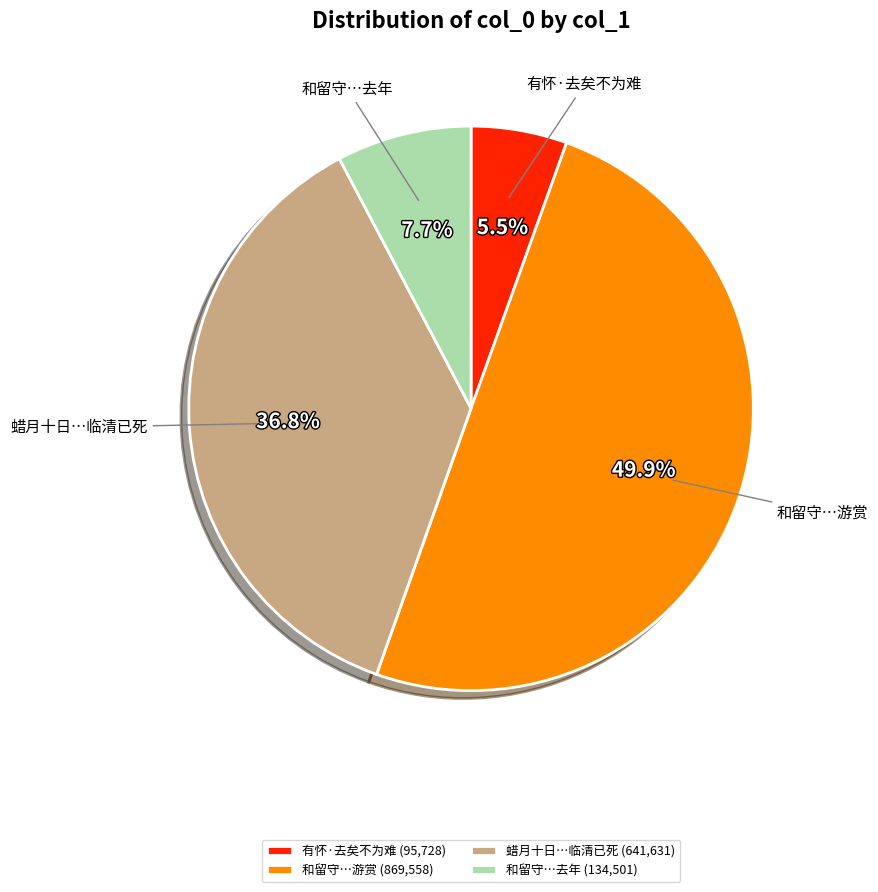

What percentage is NOT represented by 和留守…游赏 (869,558)?

50.1%